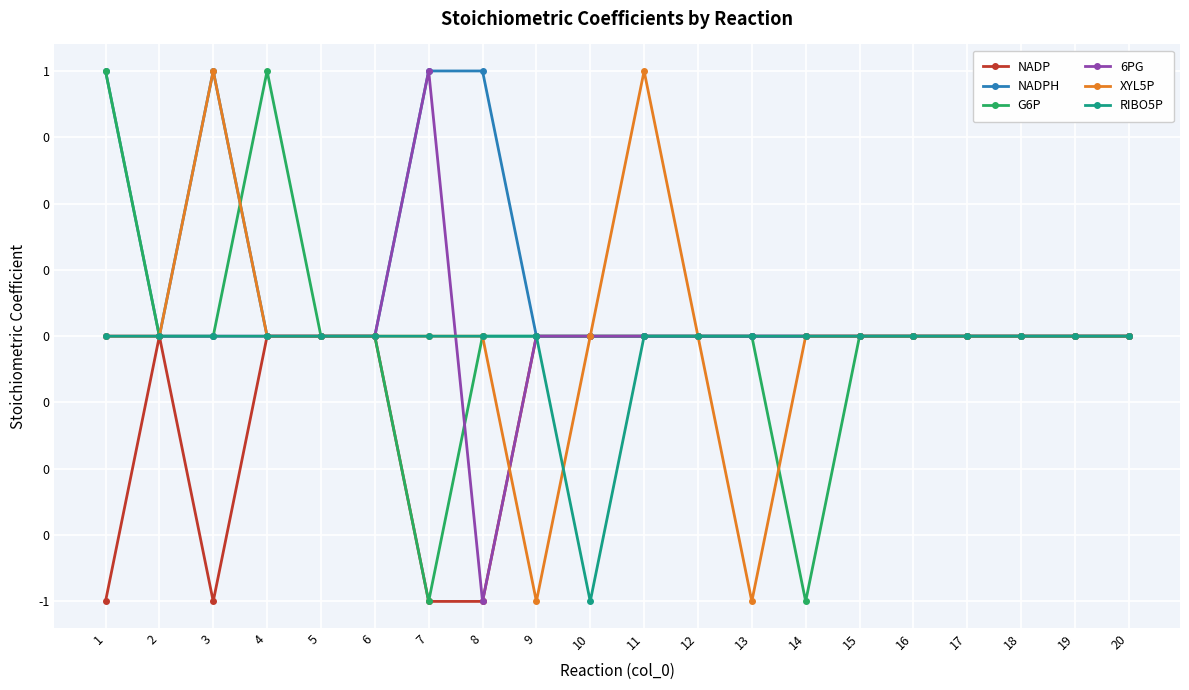

At which label is NADP closest to 0?

2